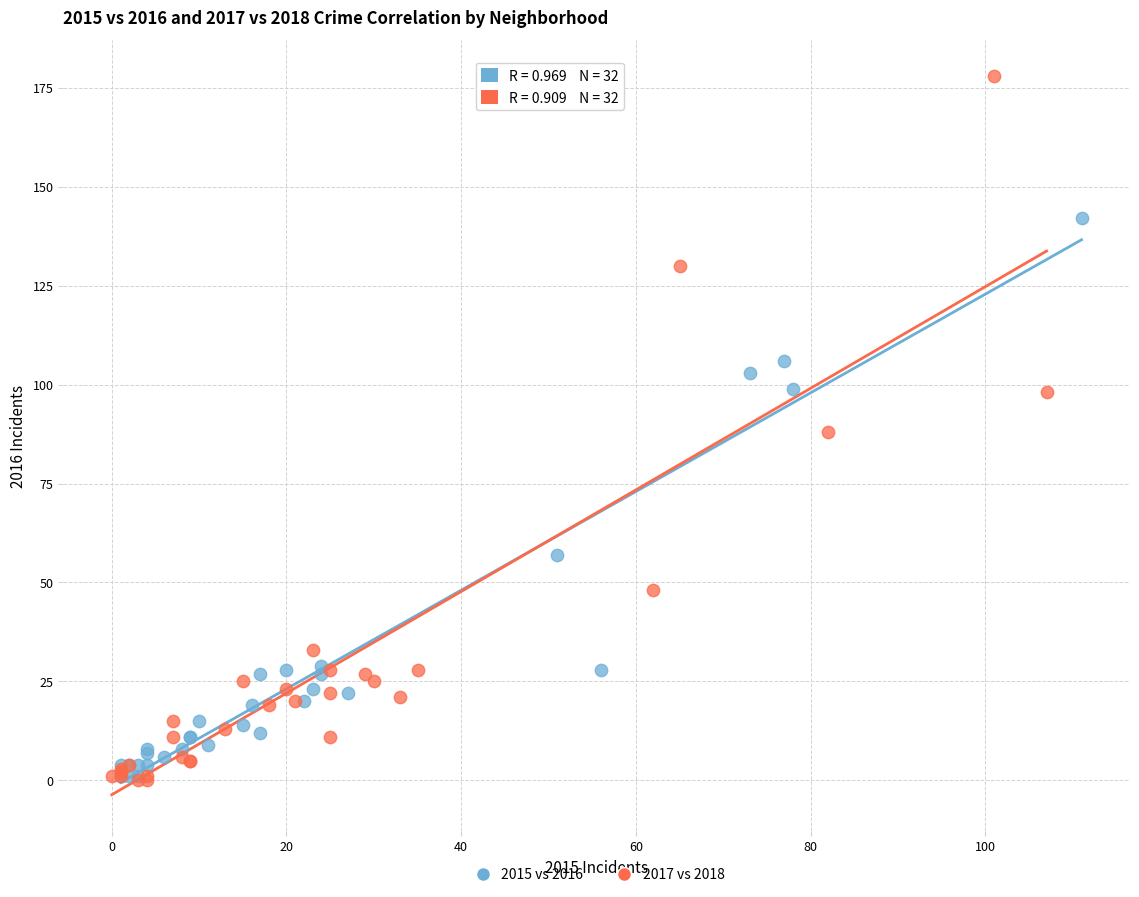

Which series has the largest Y range (max minus min)?

2017 vs 2018